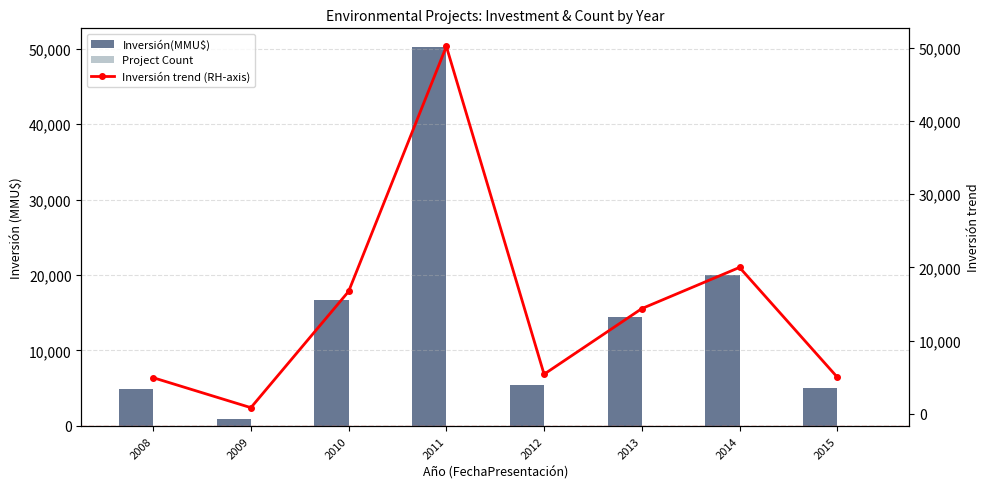

List the series in order of their peak value, lowest first.

Project Count, Inversión(MMU$), Inversión trend (RH-axis)